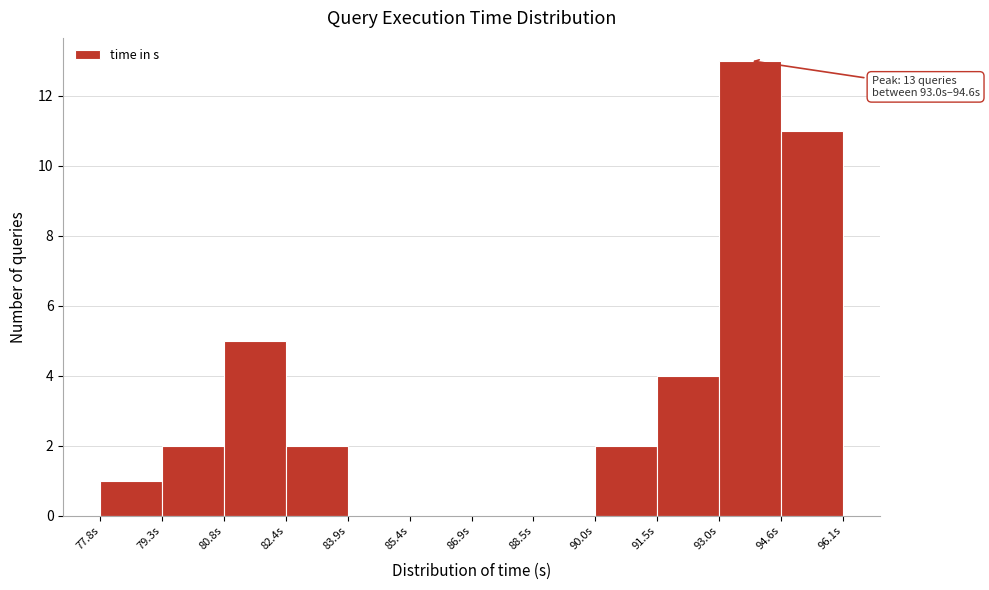

Which range on the x-axis has the tallest bar?

93.0 to 94.6